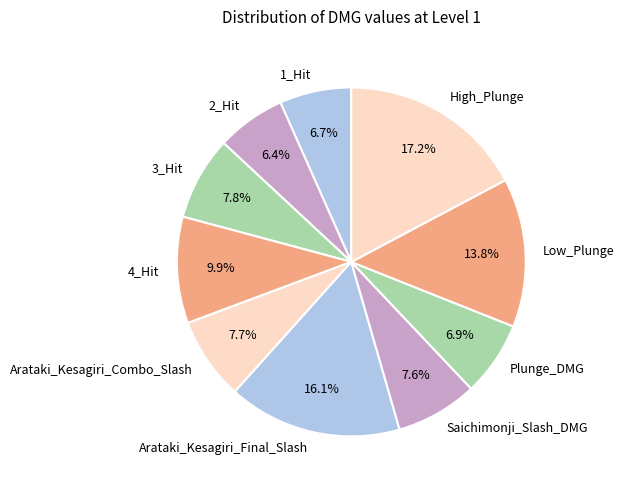

What is the ratio of the value at 3_Hit to the value at Low_Plunge?

0.6